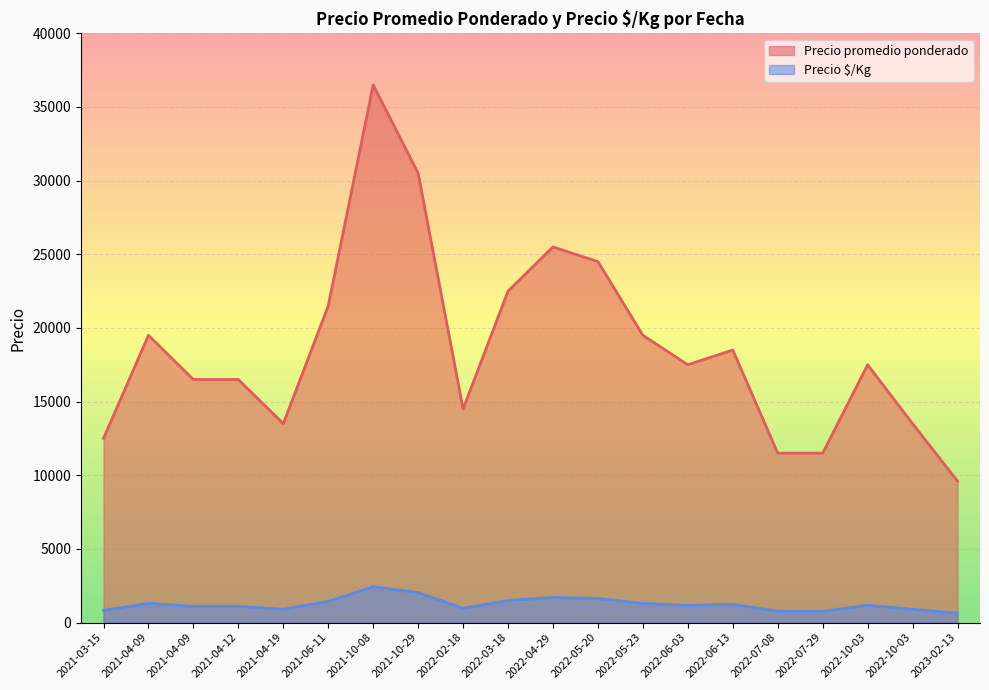

What is the highest value of the Precio promedio ponderado series?

36500